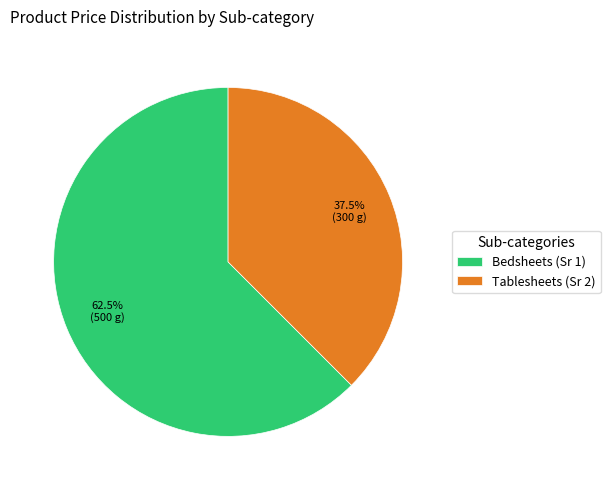

Rank the categories by value from lowest to highest.

Tablesheets (Sr 2), Bedsheets (Sr 1)